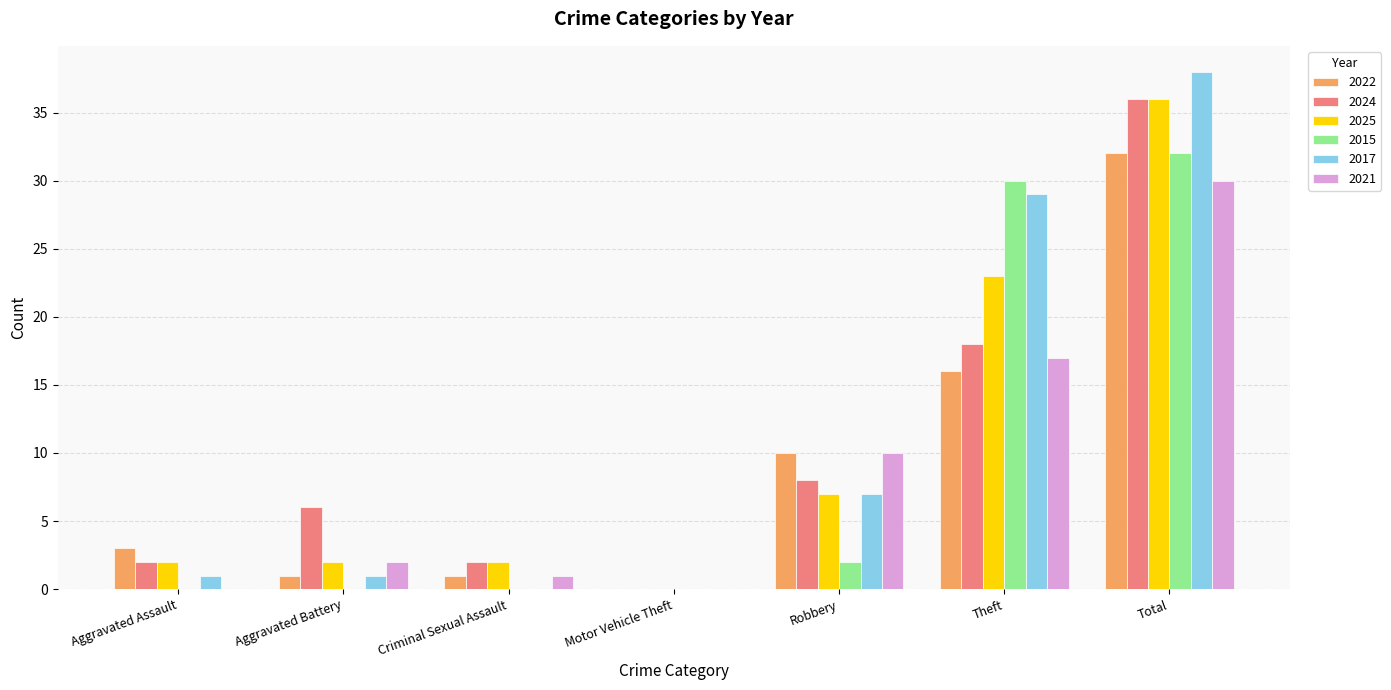

Count the number of categories in the chart.

7